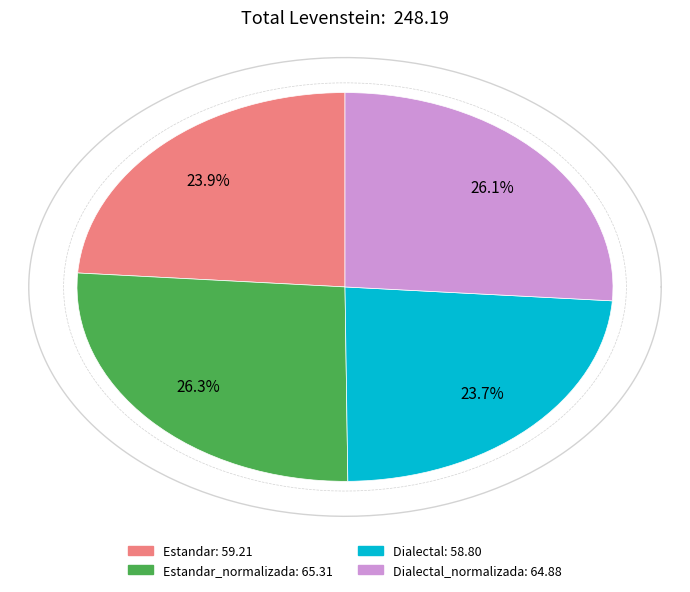

Which has a higher value, Dialectal or Estandar_normalizada?

Estandar_normalizada